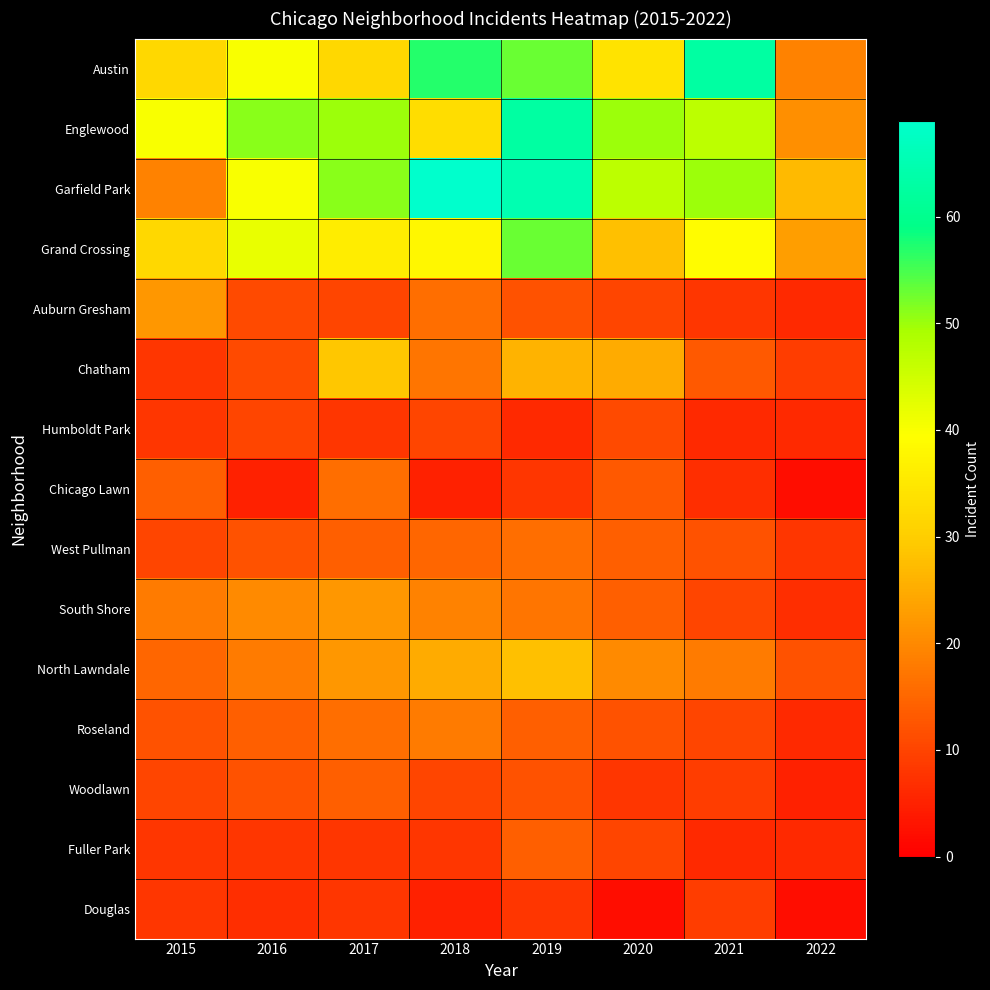

Reading right to left, list all the values displayed in this chart.

Austin: 2022=19	2021=63	2020=34	2019=53	2018=57	2017=32	2016=40	2015=32
Englewood: 2022=21	2021=47	2020=50	2019=63	2018=33	2017=50	2016=51	2015=40
Garfield Park: 2022=27	2021=50	2020=47	2019=65	2018=69	2017=51	2016=40	2015=19
Grand Crossing: 2022=23	2021=39	2020=28	2019=53	2018=38	2017=36	2016=42	2015=32
Auburn Gresham: 2022=6	2021=8	2020=10	2019=12	2018=16	2017=10	2016=11	2015=22
Chatham: 2022=9	2021=13	2020=25	2019=26	2018=17	2017=29	2016=11	2015=8
Humboldt Park: 2022=6	2021=6	2020=11	2019=6	2018=10	2017=8	2016=10	2015=8
Chicago Lawn: 2022=2	2021=7	2020=13	2019=8	2018=5	2017=16	2016=5	2015=14
West Pullman: 2022=8	2021=12	2020=14	2019=16	2018=15	2017=14	2016=12	2015=10
South Shore: 2022=7	2021=10	2020=14	2019=17	2018=19	2017=22	2016=20	2015=18
North Lawndale: 2022=12	2021=18	2020=20	2019=28	2018=25	2017=22	2016=18	2015=15
Roseland: 2022=6	2021=10	2020=12	2019=14	2018=18	2017=16	2016=14	2015=12
Woodlawn: 2022=5	2021=9	2020=8	2019=12	2018=10	2017=14	2016=12	2015=10
Fuller Park: 2022=6	2021=6	2020=10	2019=14	2018=8	2017=8	2016=8	2015=8
Douglas: 2022=2	2021=9	2020=2	2019=8	2018=5	2017=8	2016=7	2015=8